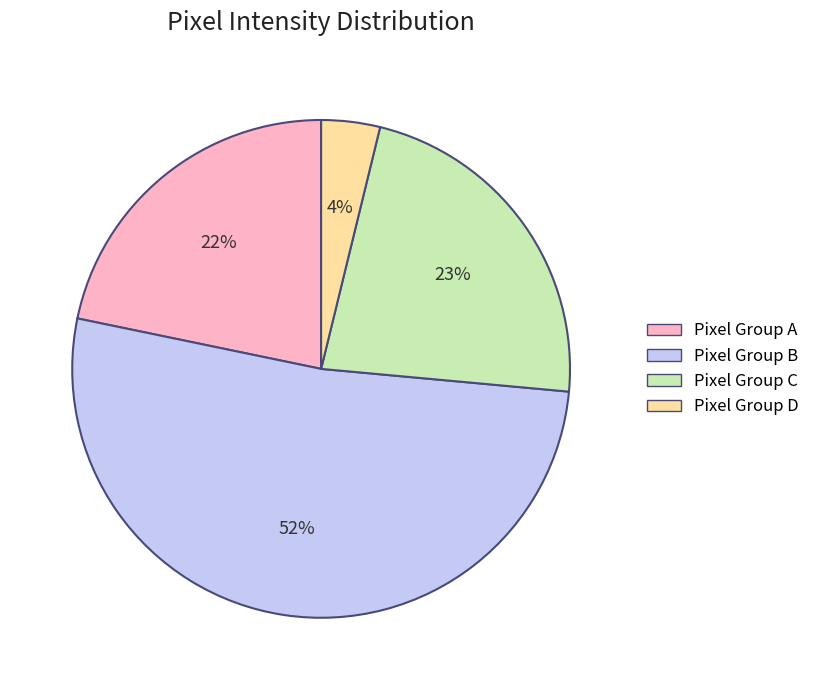

To the nearest percent, what is the average slice percentage?

25%